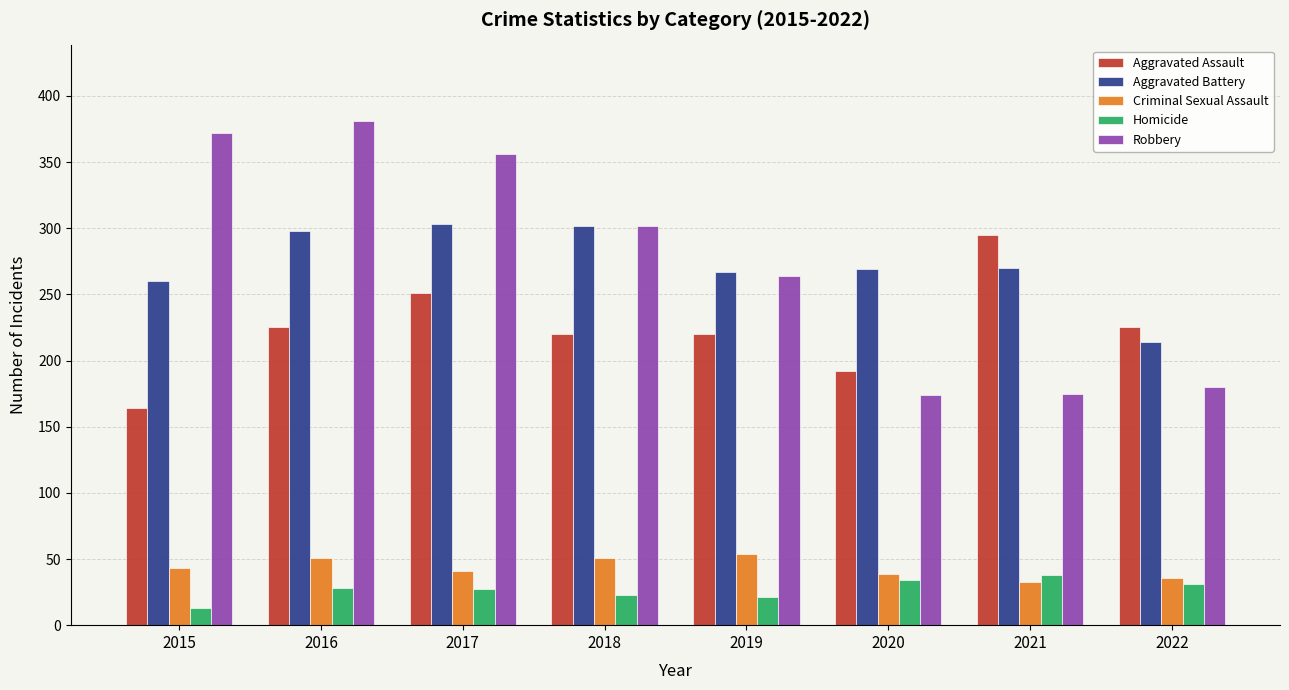

Is the value of Aggravated Battery at 2017 greater than the value of Aggravated Assault at 2017?

Yes